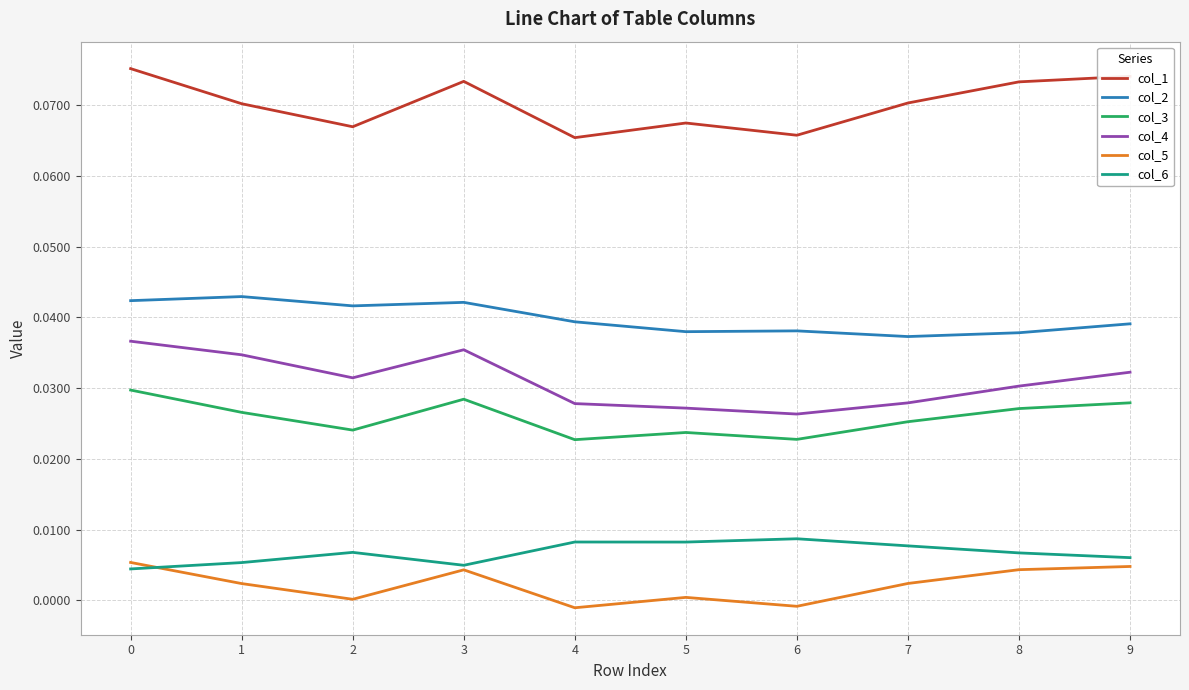

Which series has the largest total across all categories?

col_1